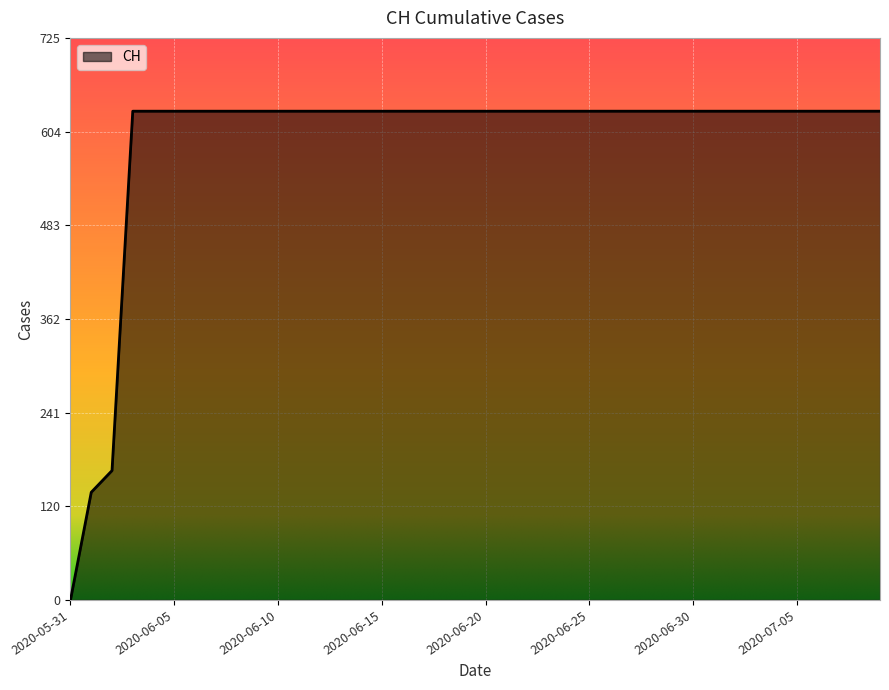

Does the chart have visible grid lines?

Yes